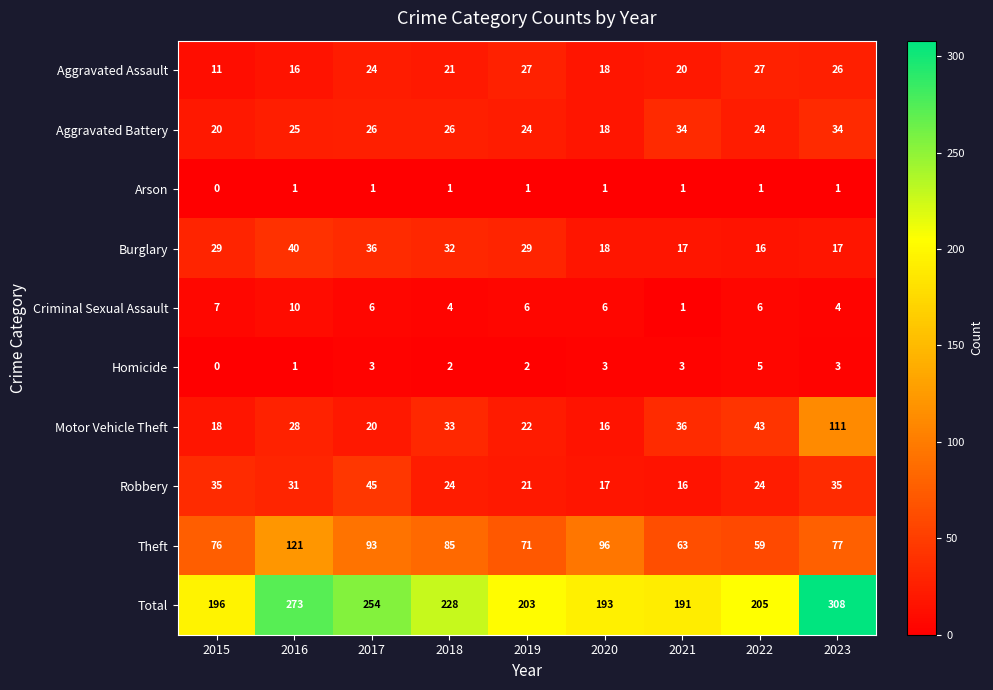

True or false: Aggravated Assault has a value of 10 at 2019.

False